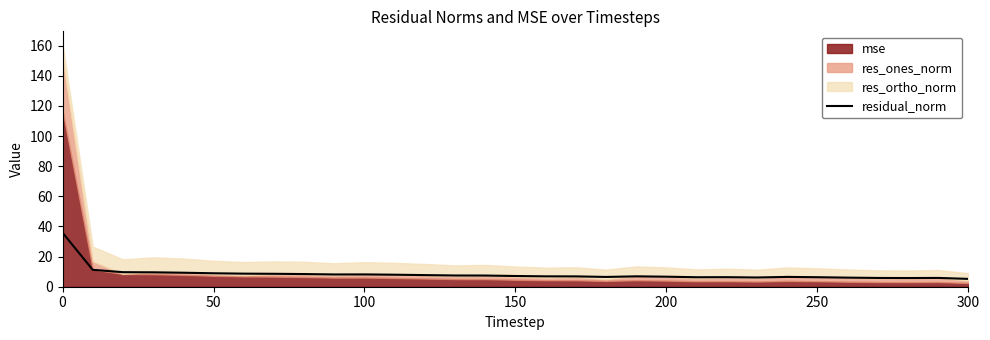

The value at 300 is 3.3. True or false?

False